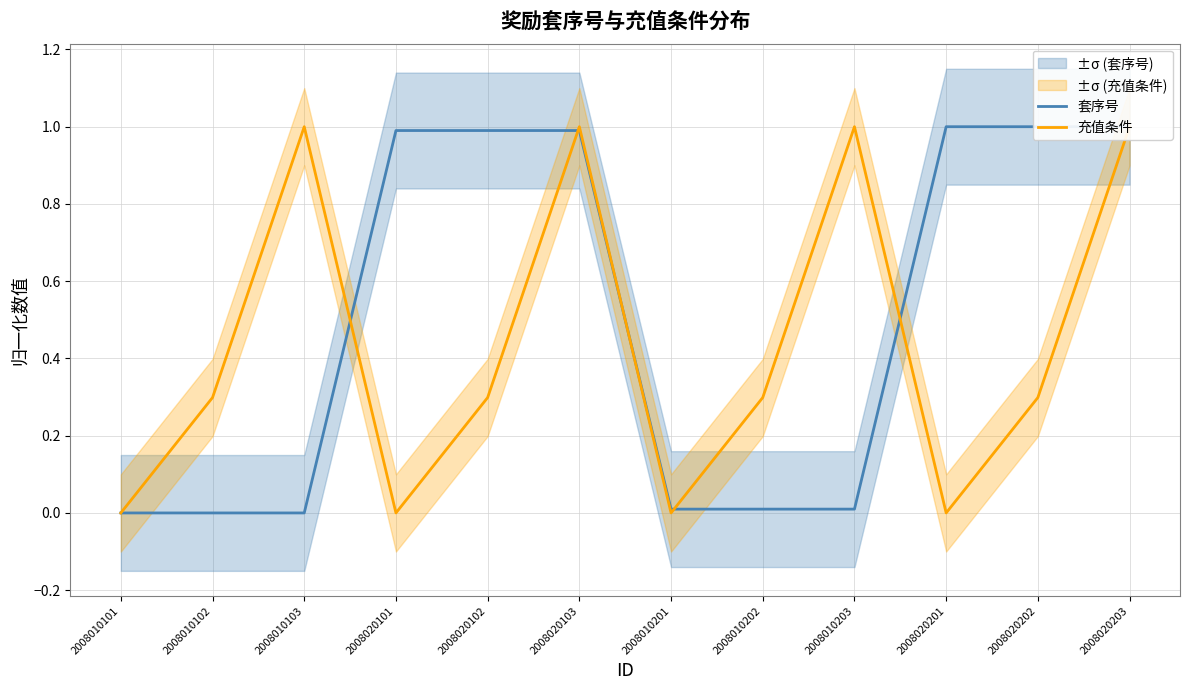

What is the difference between the 充值条件 values at 2008020202 and 2008010201?

0.3